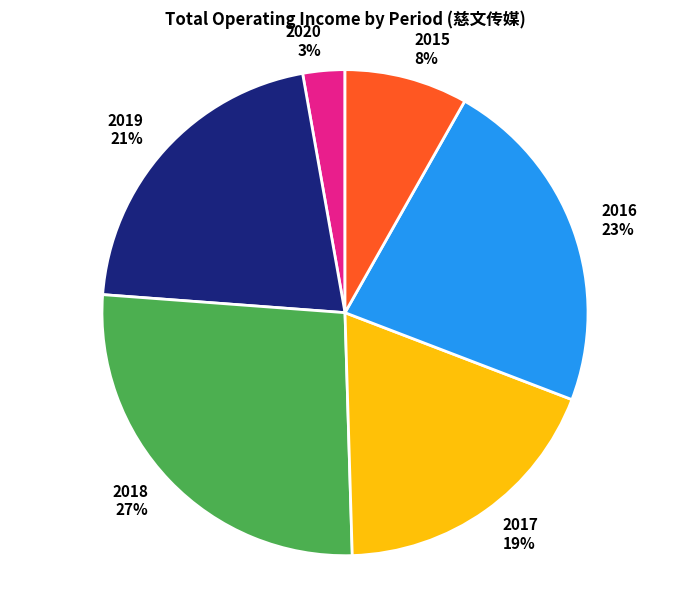

Rank the categories by value from lowest to highest.

2020 3%, 2015 8%, 2017 19%, 2019 21%, 2016 23%, 2018 27%